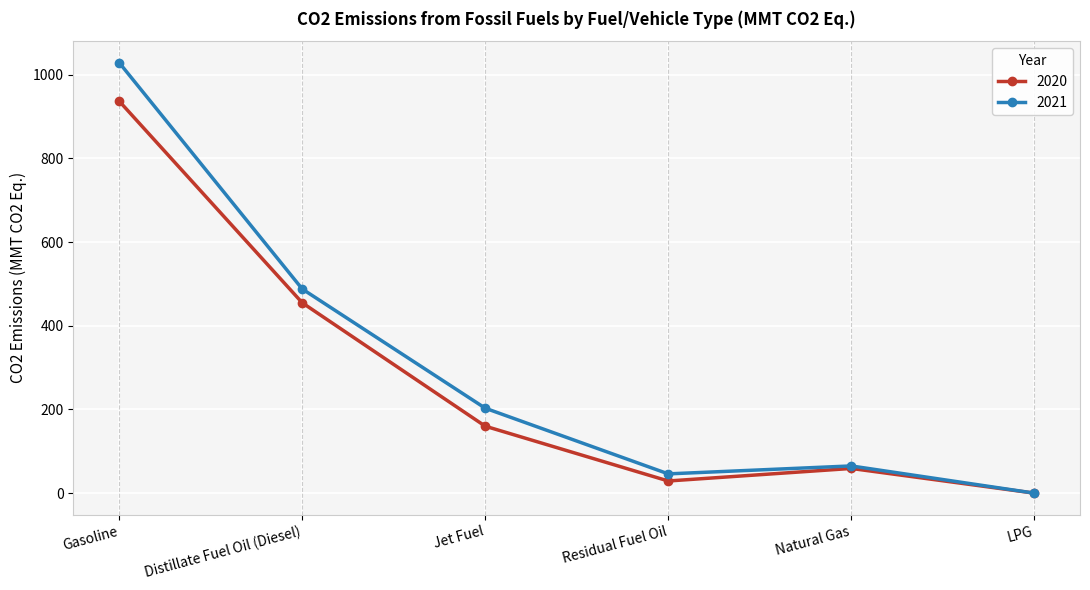

Which series has the widest spread of values?

2021